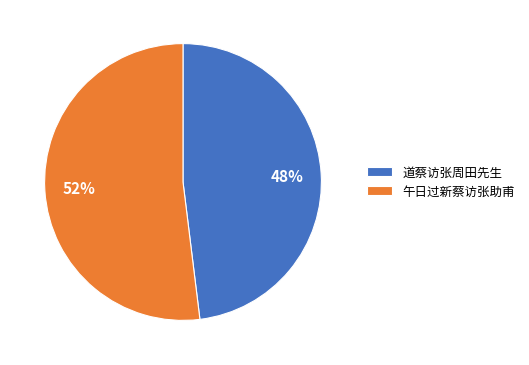

Is there any slice that represents more than half of the pie?

Yes